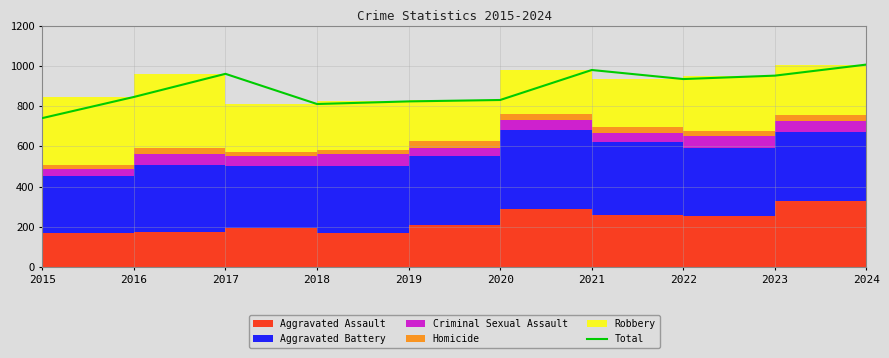

Approximately how many times larger is the value at 2017 compared to 2015?

1.3